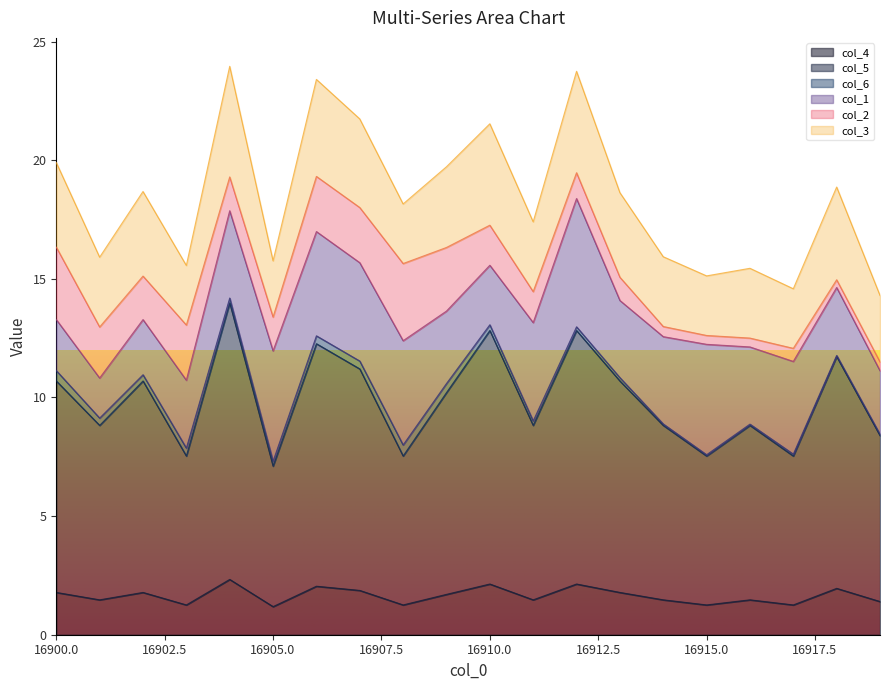

Rank the categories by col_3 value from lowest to highest.

16905, 16915, 16917, 16903, 16908, 16919, 16916, 16914, 16911, 16901, 16909, 16913, 16902, 16900, 16907, 16918, 16906, 16912, 16910, 16904